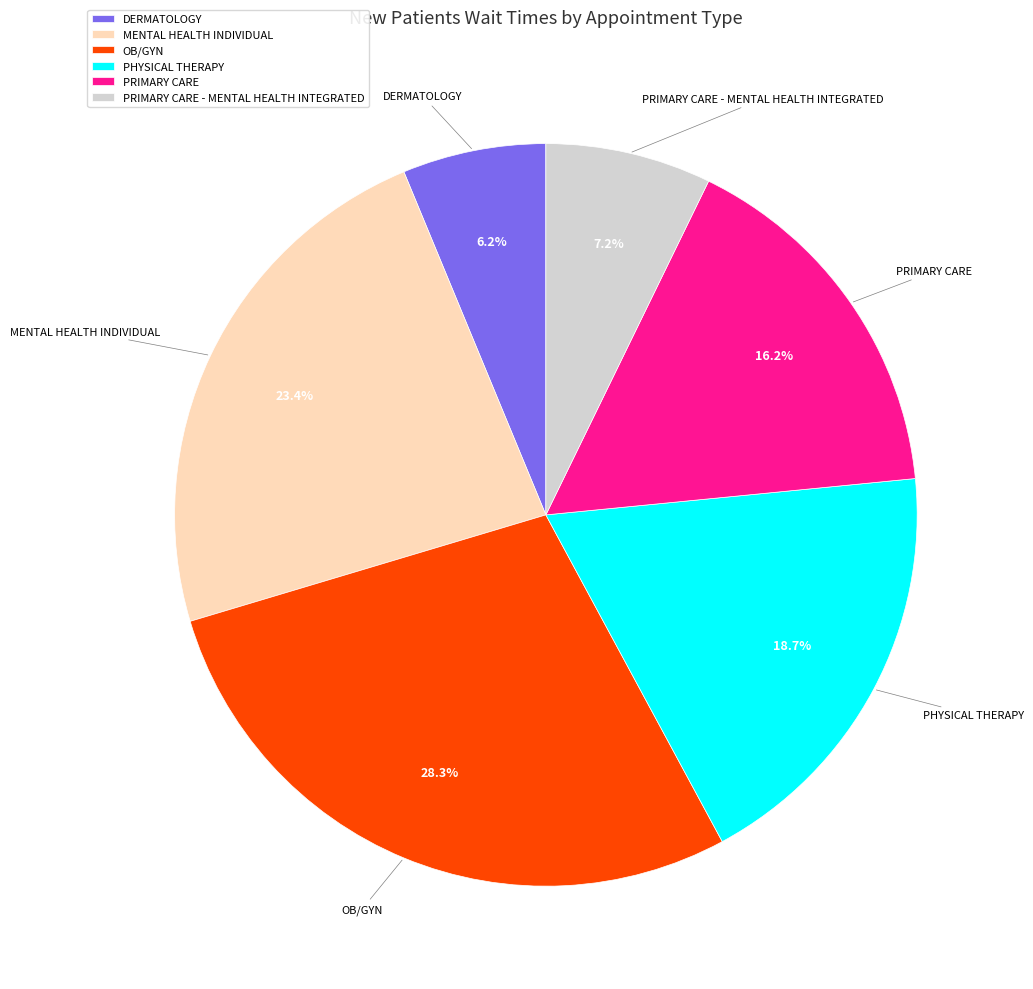

Which category has the biggest portion of the pie?

OB/GYN